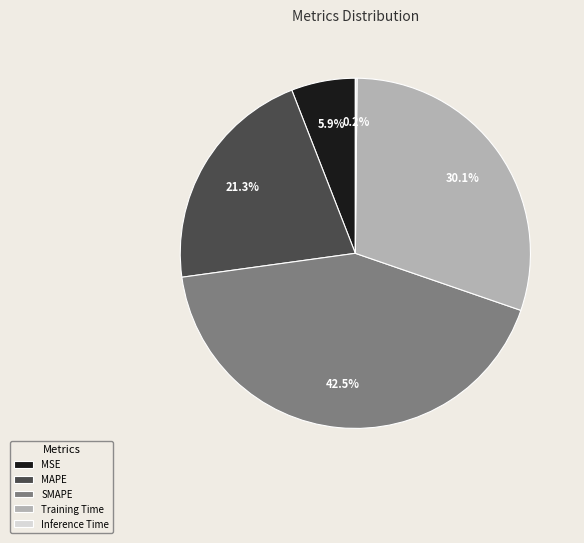

Do MSE and SMAPE together represent more than half of the pie?

No